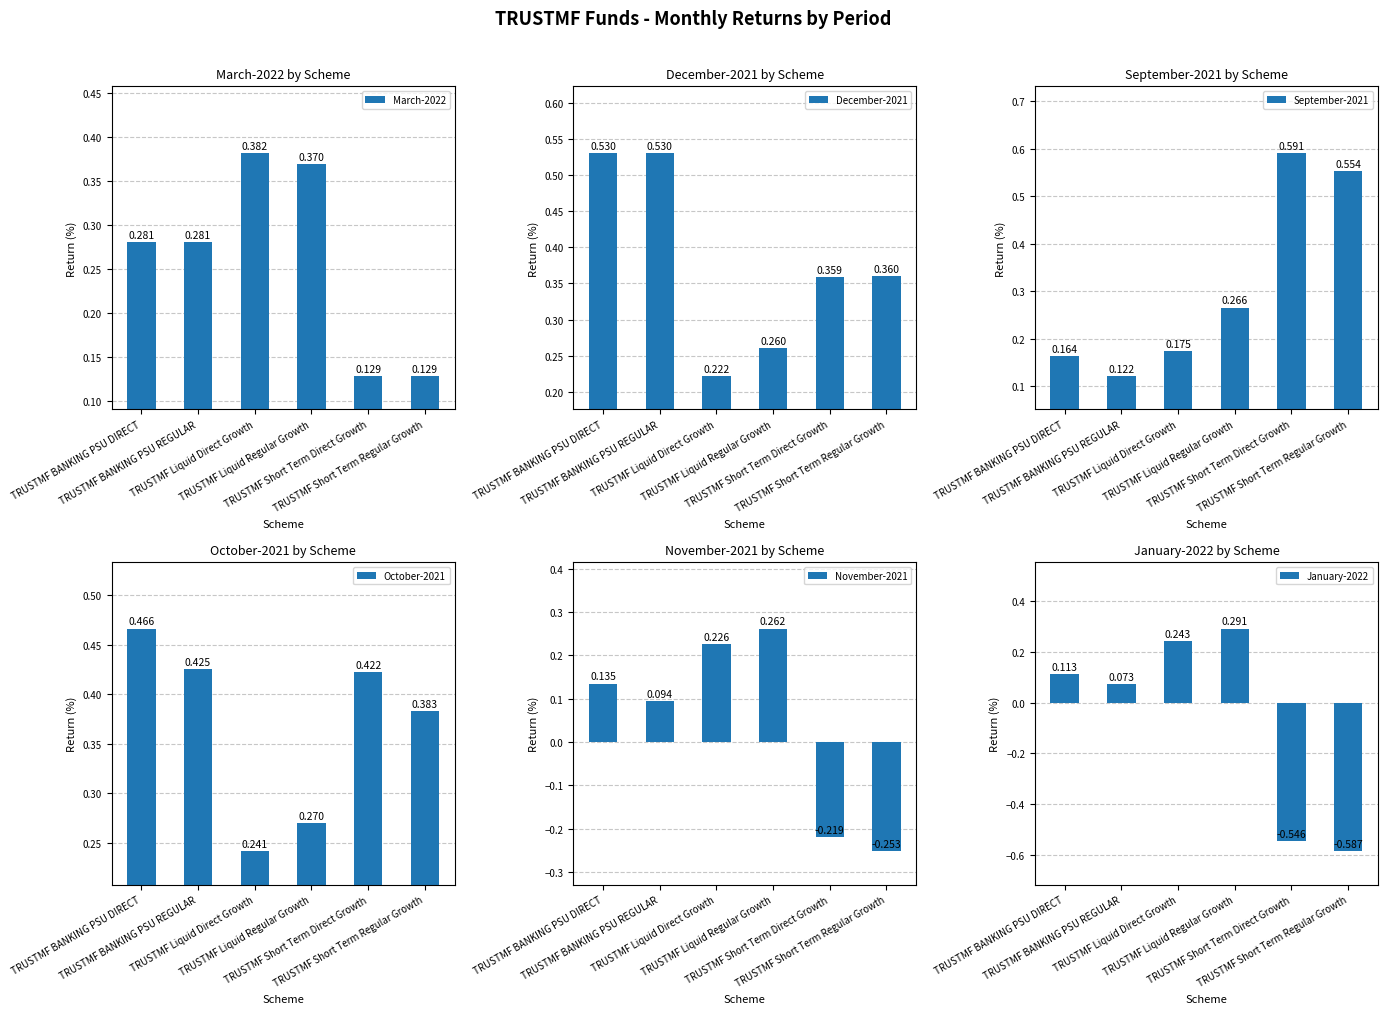

Which category has the highest value in the January-2022 series?

TRUSTMF Liquid Regular Growth